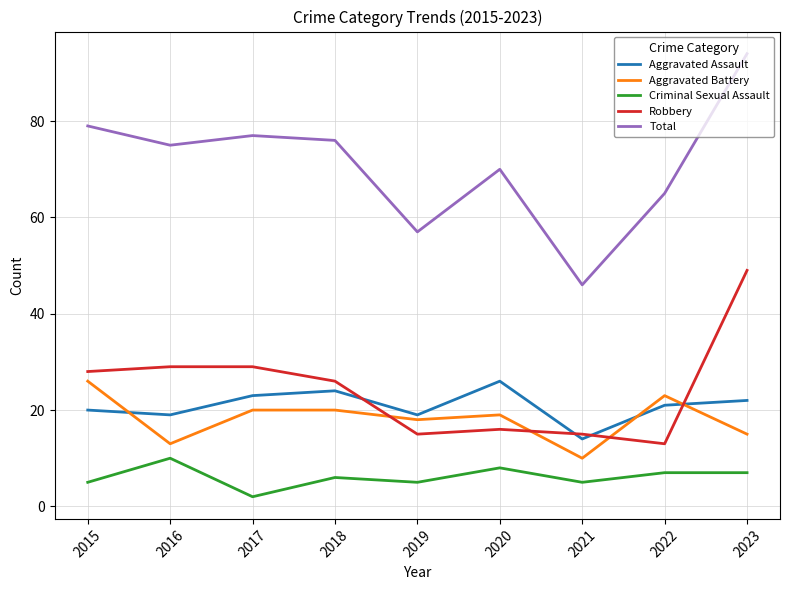

At which category does Robbery reach its first local valley?

2019